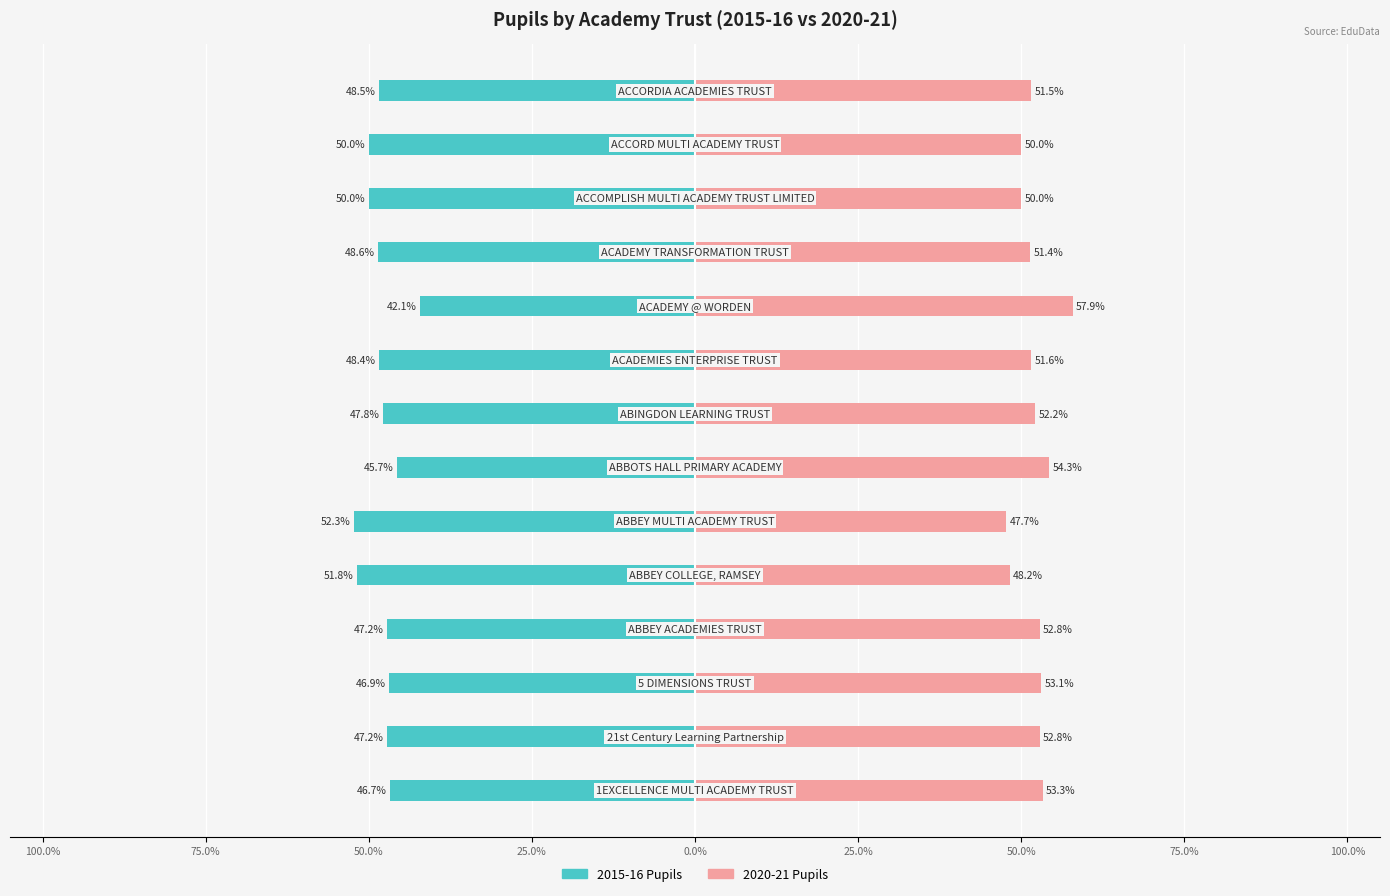

What is the minimum value shown in the chart?

-52.3